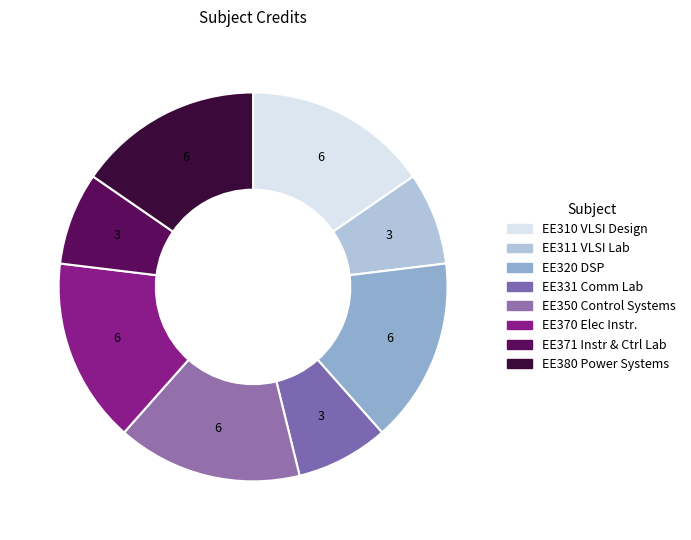

How many segments does this pie chart have?

8